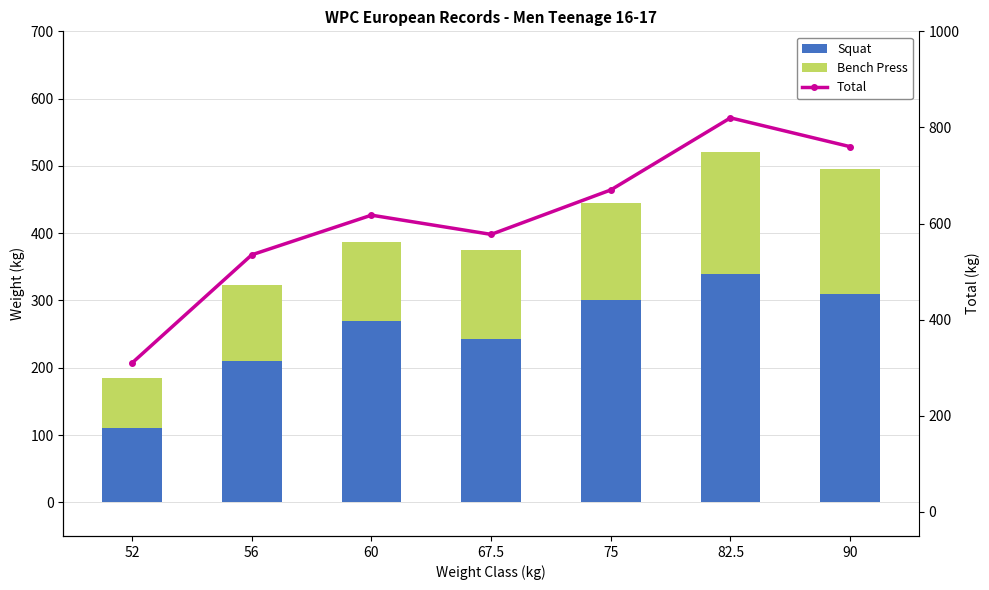

At which category does the chart reach its minimum across all series?

52